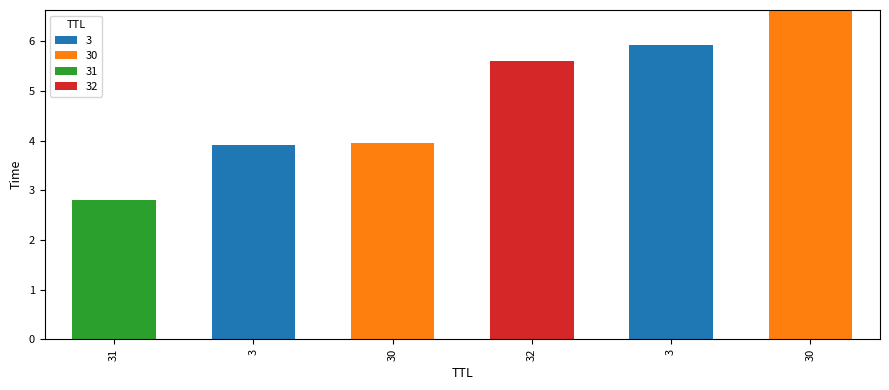

Are the bars grouped side by side (vs. stacked)?

No